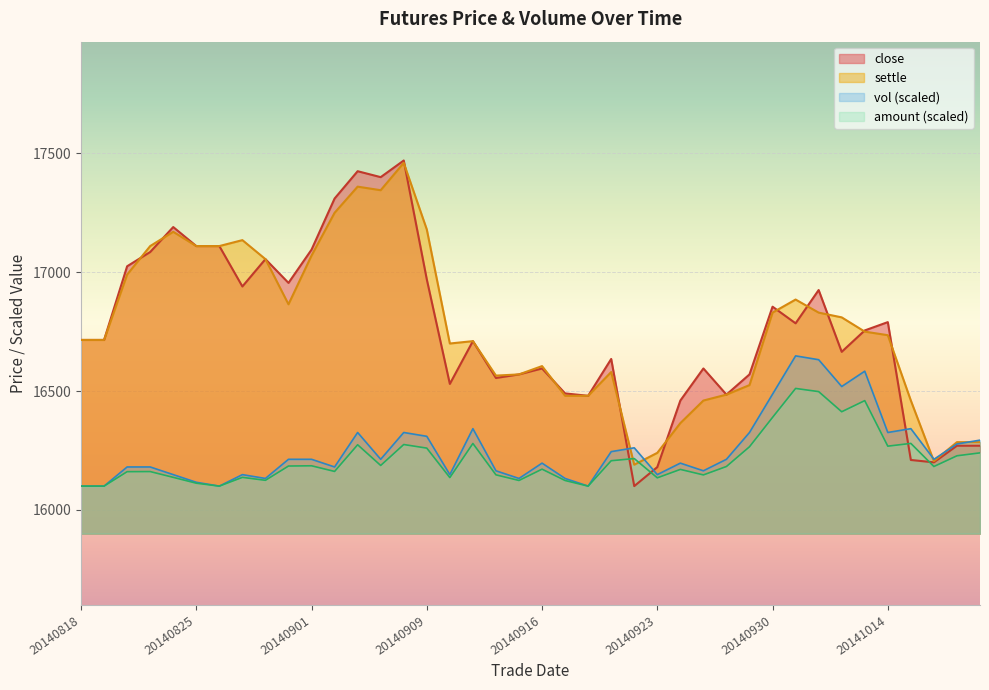

What are all the series names shown in the legend?

close, settle, vol (scaled), amount (scaled)